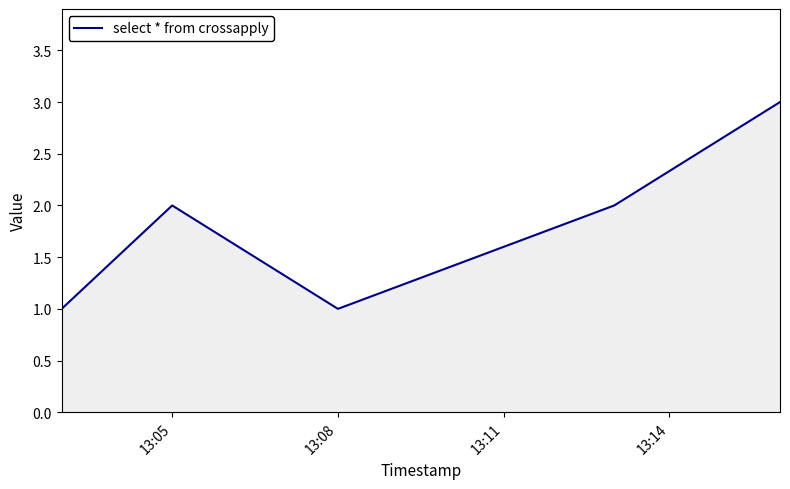

What is the average value?

2